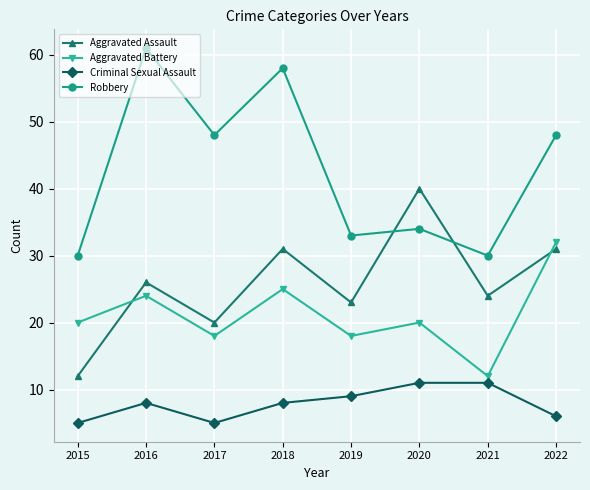

True or false: Robbery has a value of 23 at 2017.

False